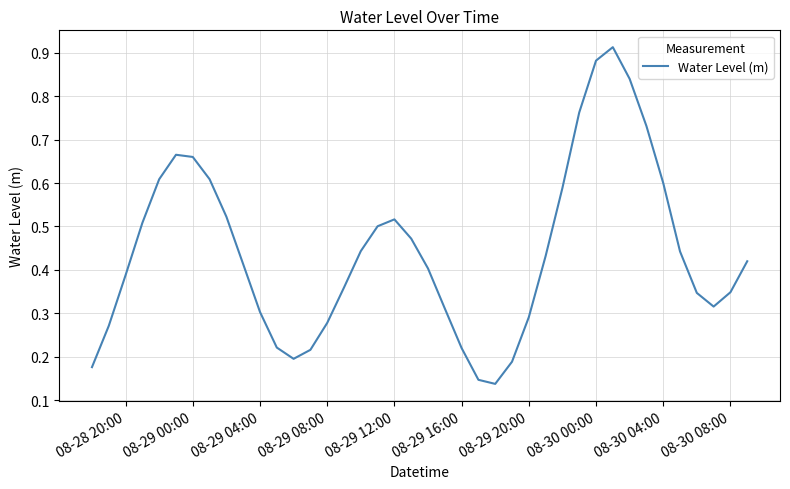

The chart shows a value of 0.4 at 08-29 04:00. True or false?

False